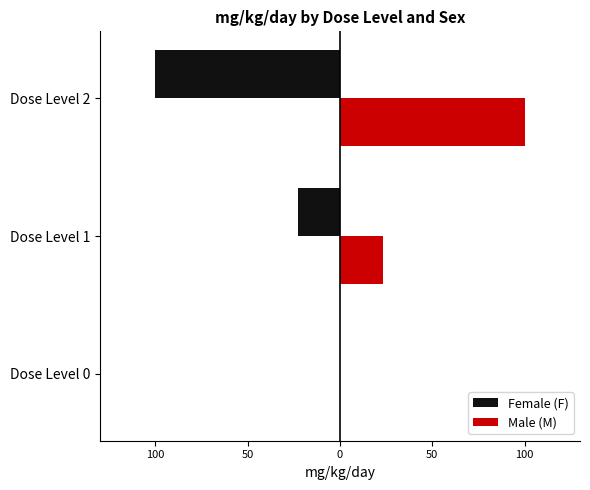

What are all the series names shown in the legend?

Female (F), Male (M)